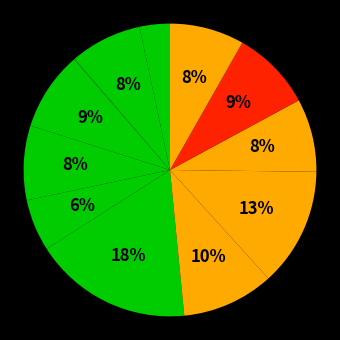

Is there a majority slice in this chart?

No